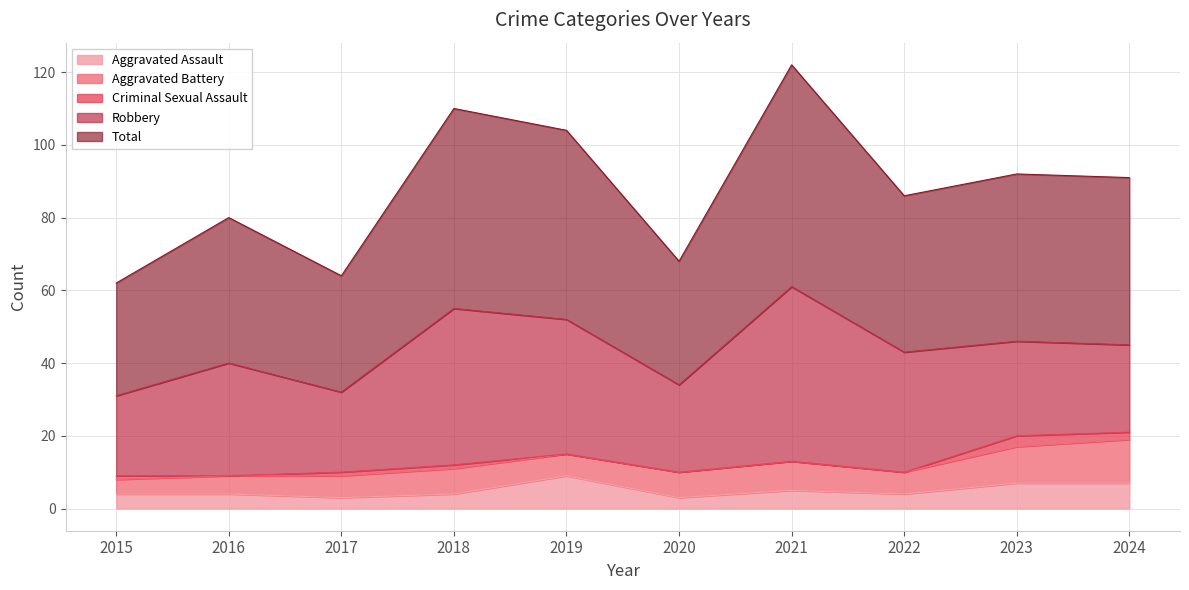

Reading left to right, what are all the values shown in this chart?

Aggravated Assault: 4	4	3	4	9	3	5	4	7	7
Aggravated Battery: 4	5	6	7	6	7	8	6	10	12
Criminal Sexual Assault: 1	0	1	1	0	0	0	0	3	2
Robbery: 22	31	22	43	37	24	48	33	26	24
Total: 31	40	32	55	52	34	61	43	46	46